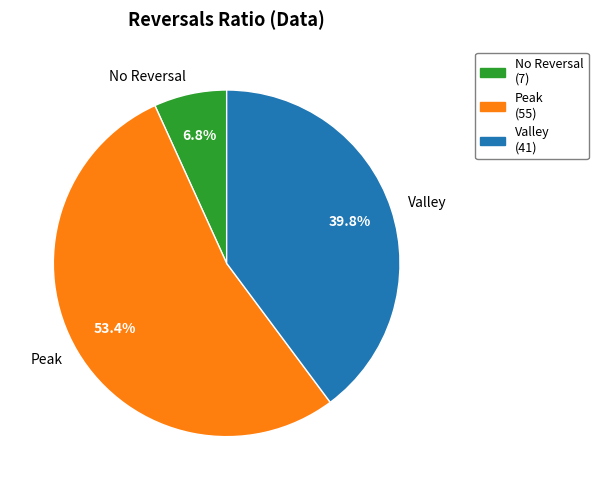

Rank the categories by value from highest to lowest.

Peak, Valley, No Reversal